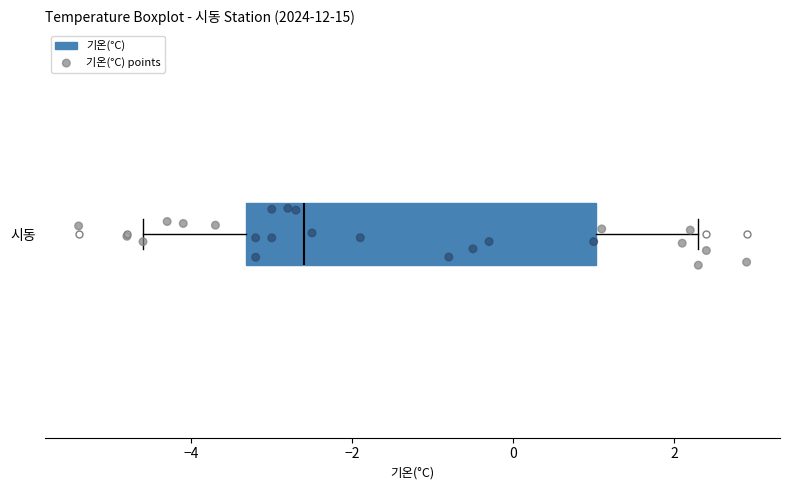

Read this box plot against the x-axis: the position of the median line, the range covered by the box, and the ends of both whiskers. The values are not printed on the chart, so give them approximately, as read against the axis.

median -2.6, box -3.4 to 1.0, whiskers -4.6 to 2.4